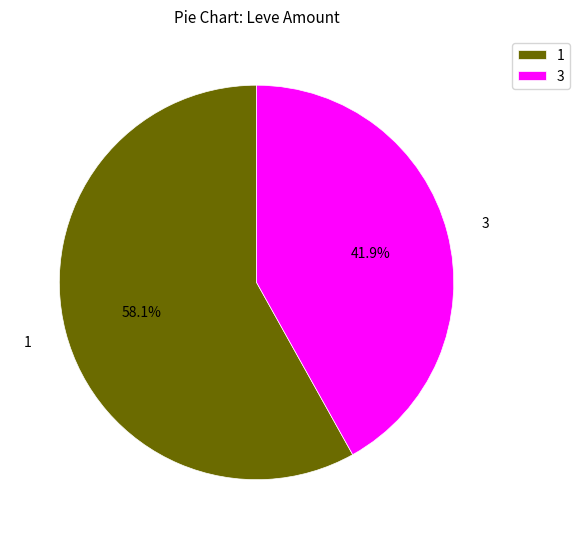

Which category has the biggest portion of the pie?

1